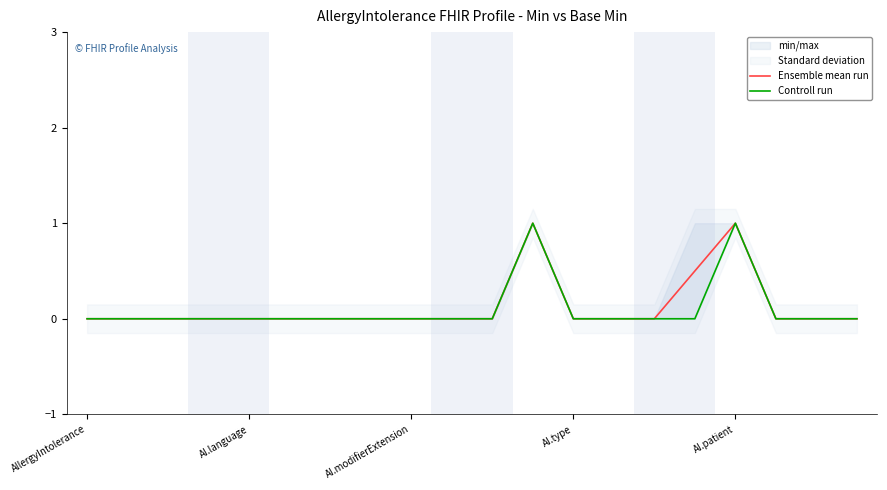

In Controll run, how many points are higher than both neighbors (excluding endpoints)?

2